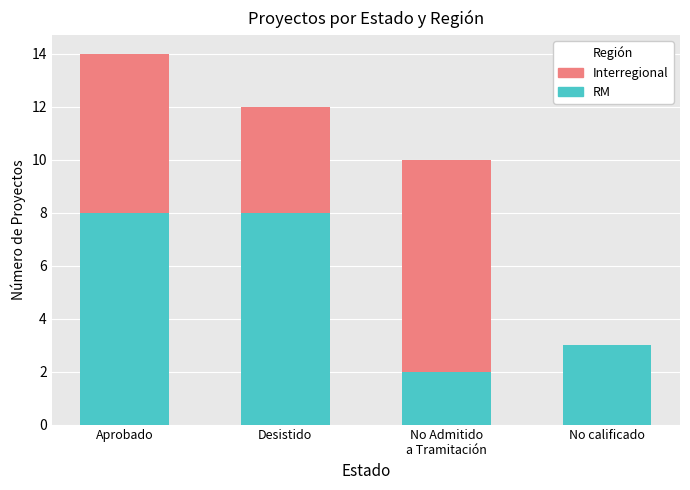

What is the sum of all RM values?

21